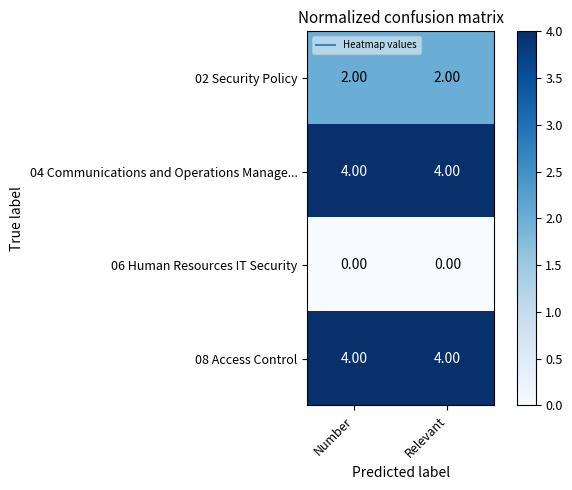

What is the average value of the 04 Communications and Operations Manage... series?

4